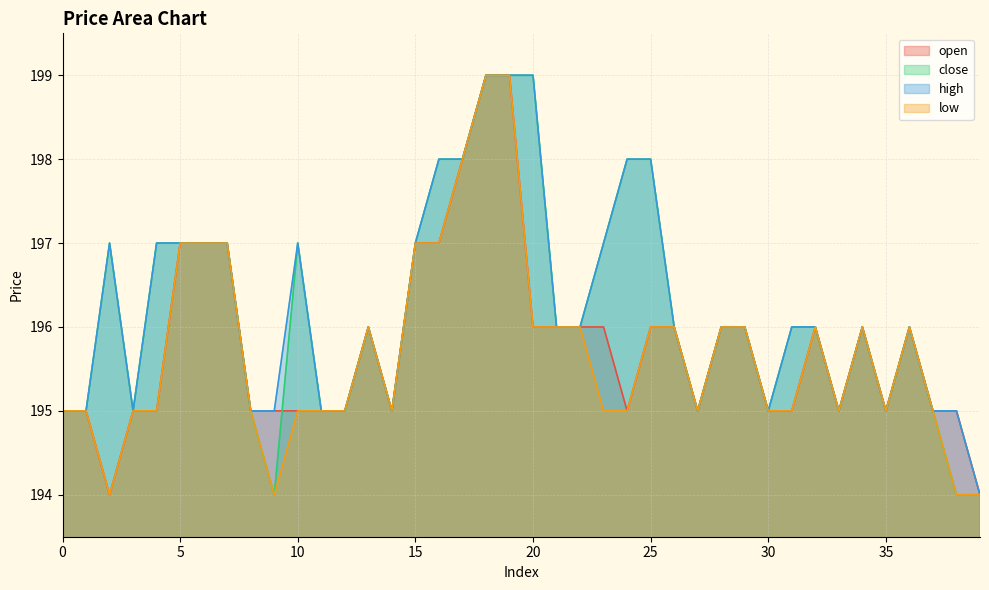

What is the lowest value of the high series?

194